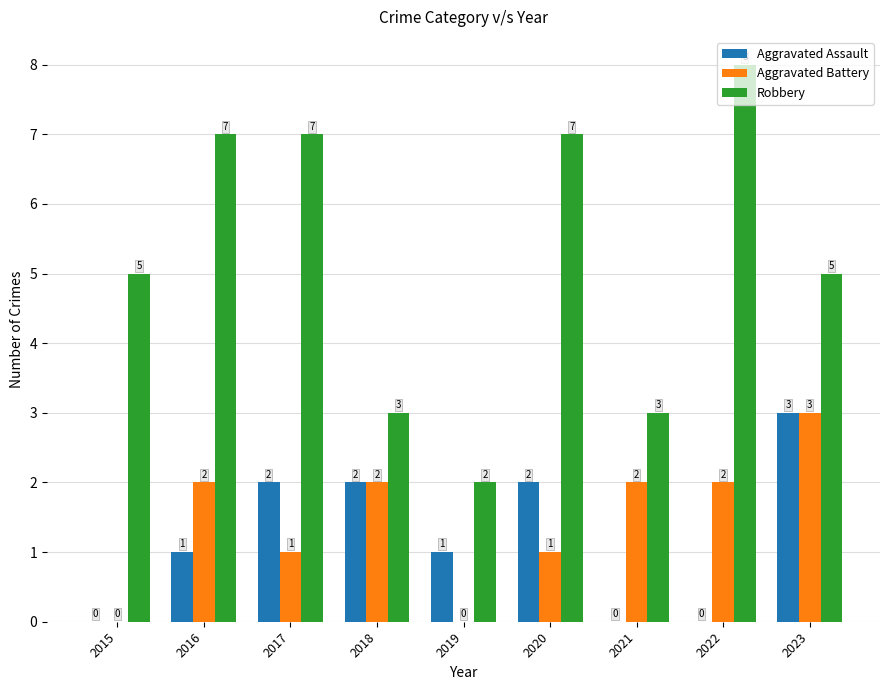

How many groups of bars are there?

9